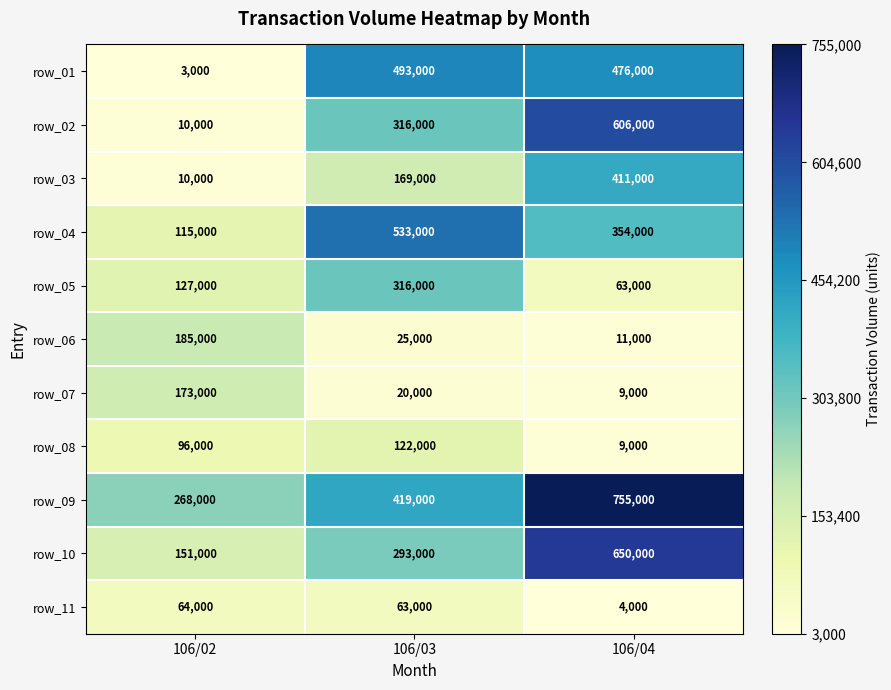

The row_10 series shows 1035777 at 106/04. True or false?

False